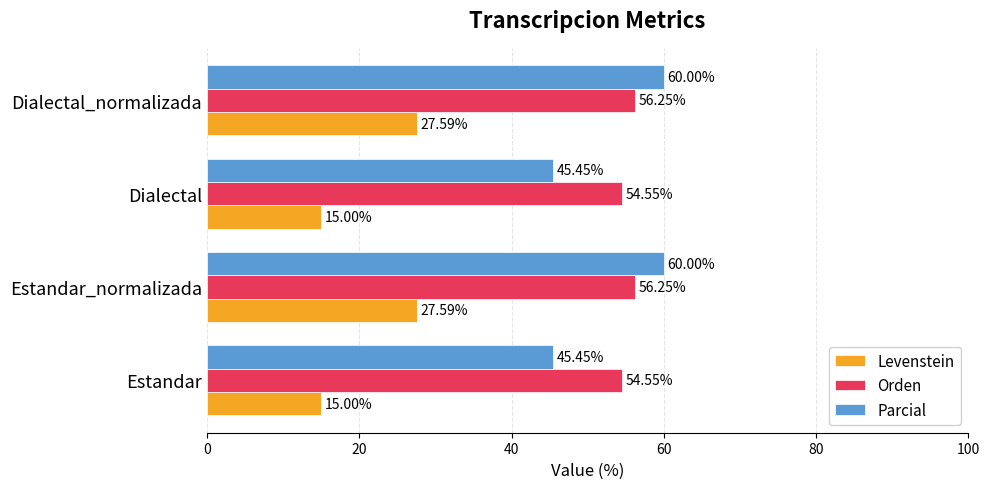

What are all the series names shown in the legend?

Levenstein, Orden, Parcial